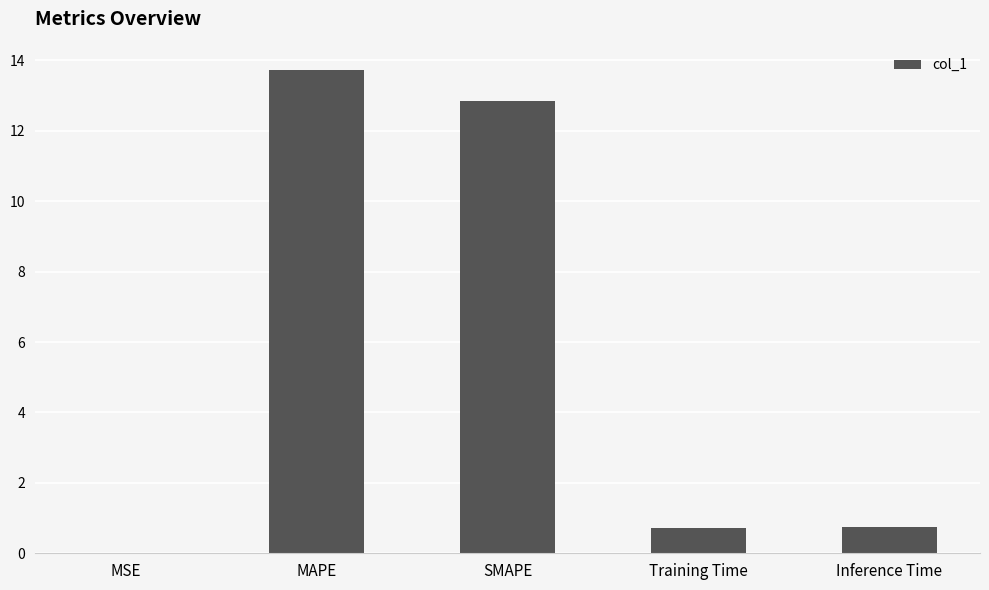

Which has a higher value, SMAPE or Inference Time?

SMAPE